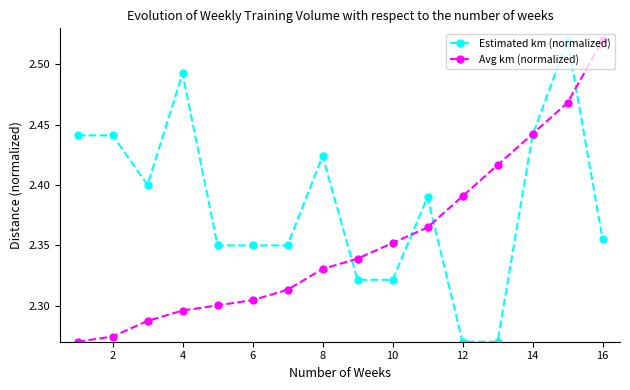

What are all the series names shown in the legend?

Estimated km (normalized), Avg km (normalized)